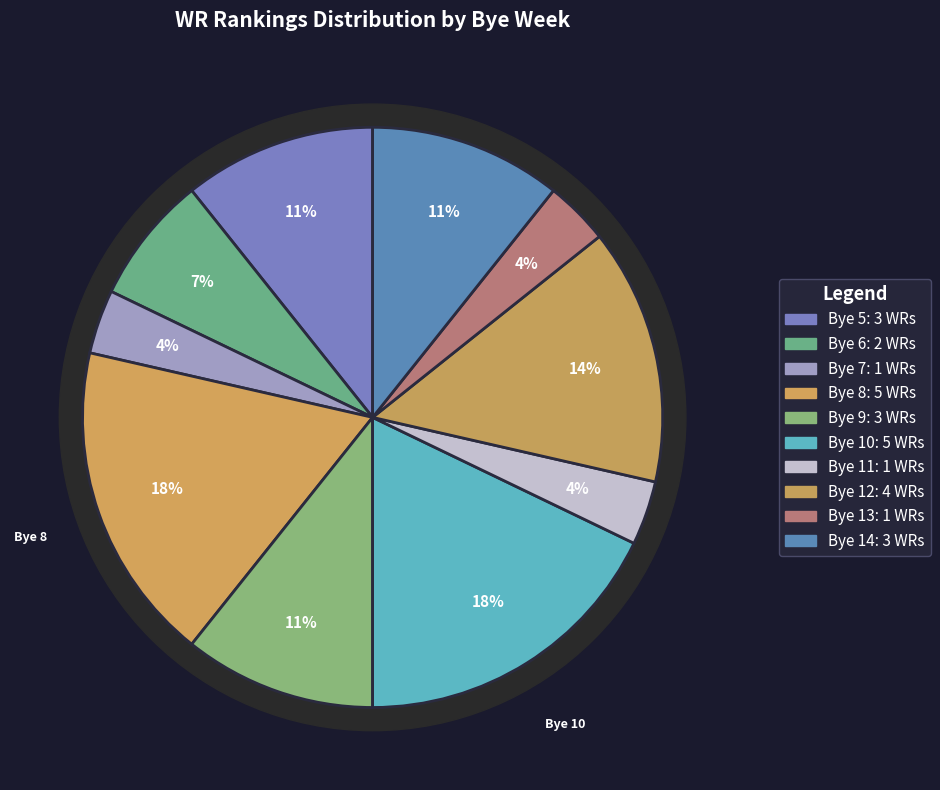

How many slices are in this pie chart?

10